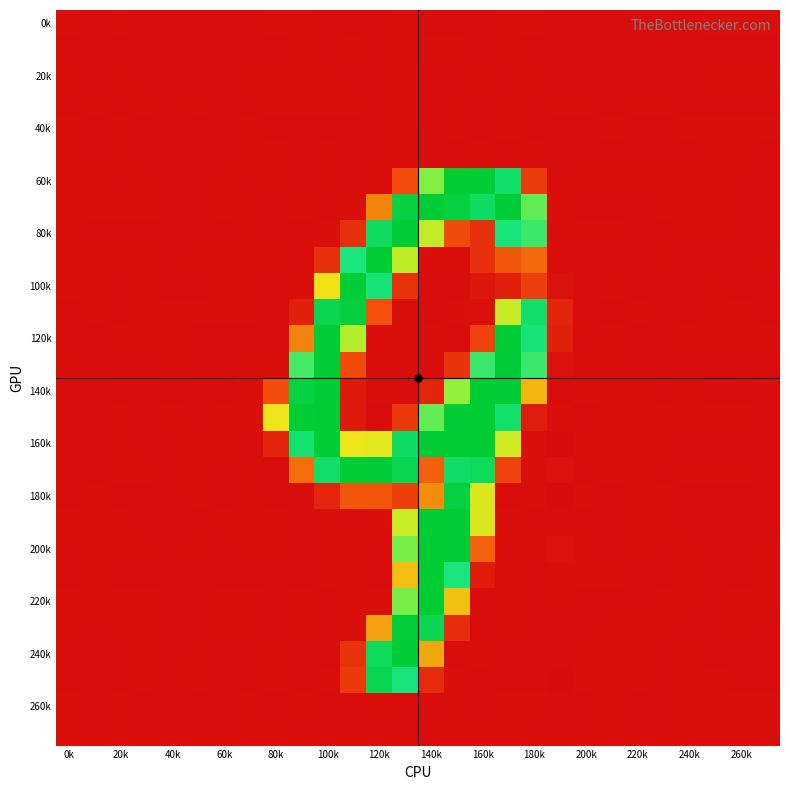

At how many categories does at least one series exceed 162?

10